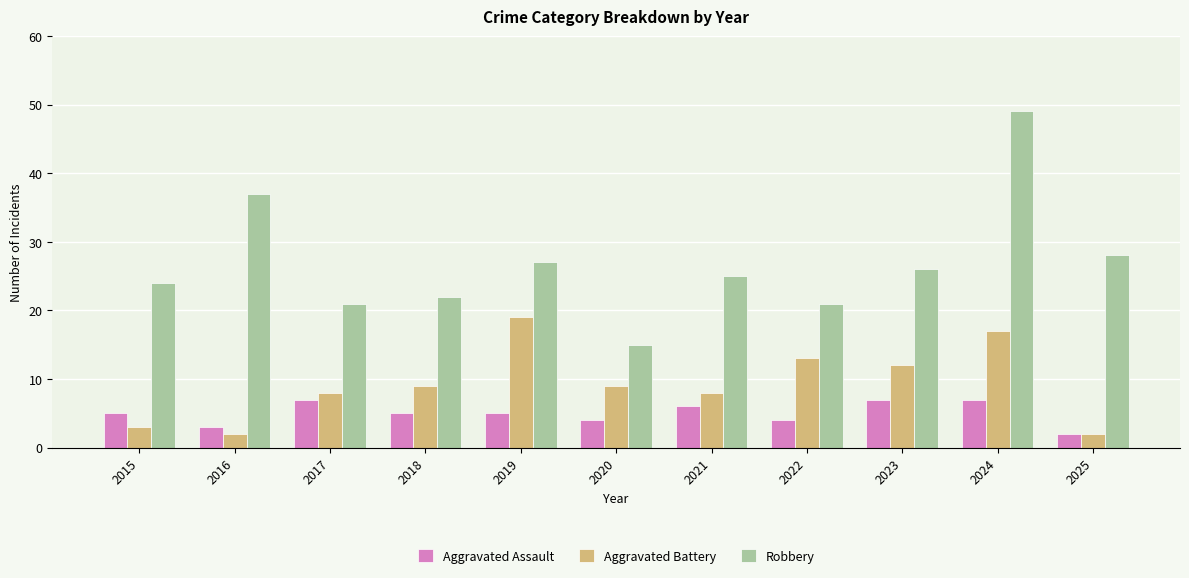

Reading left to right, what are all the values shown in this chart?

Aggravated Assault: 5	3	7	5	5	4	6	4	7	7	2
Aggravated Battery: 3	2	8	9	19	9	8	13	12	17	2
Robbery: 24	37	21	22	27	15	25	21	26	49	28